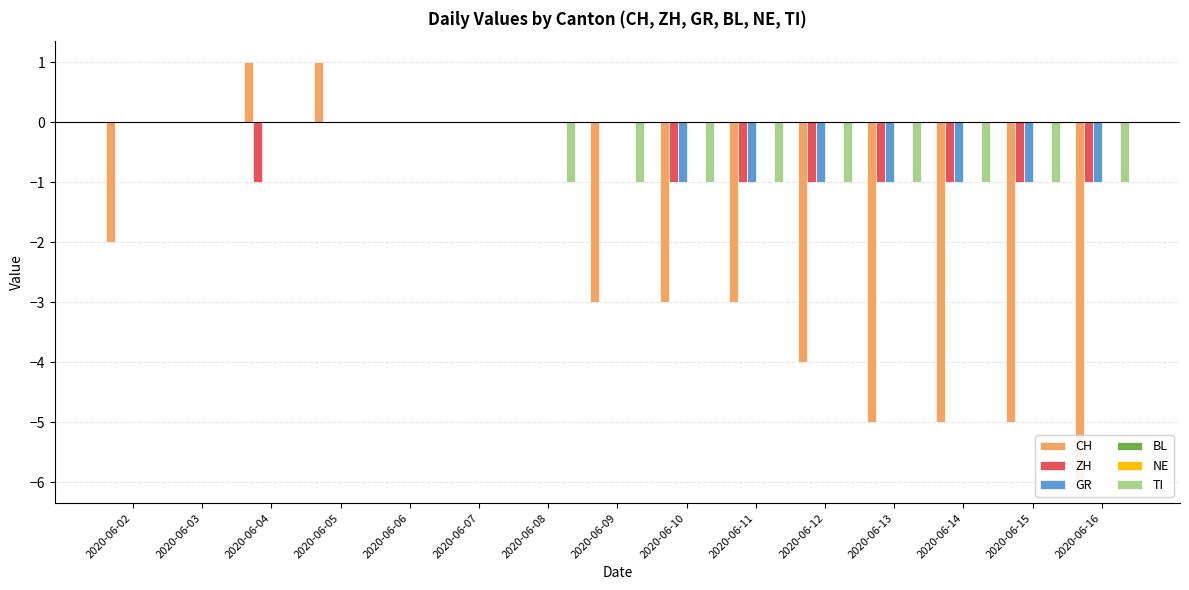

Is the value of TI at 2020-06-05 greater than the value of CH at 2020-06-16?

Yes